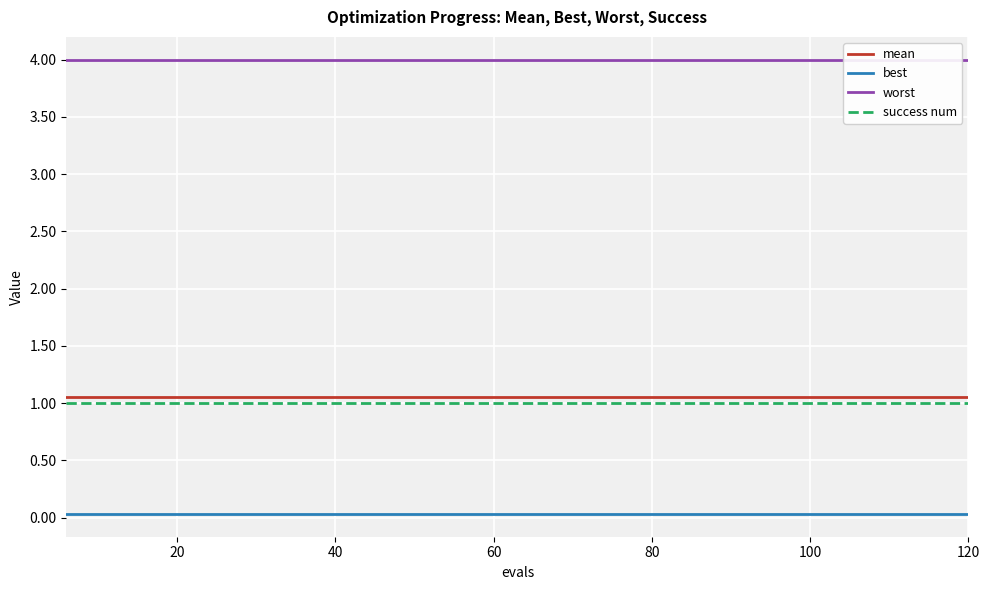

True or false: best and success num intersect in this chart.

False